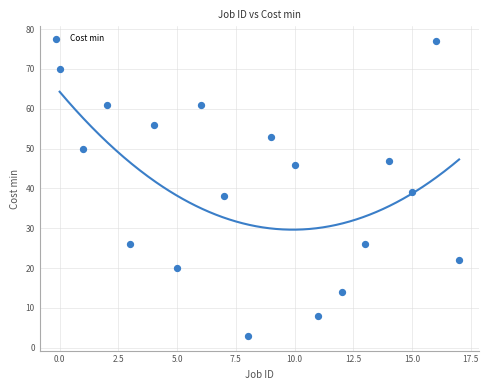

What is the range of Y values (max minus min)?

74